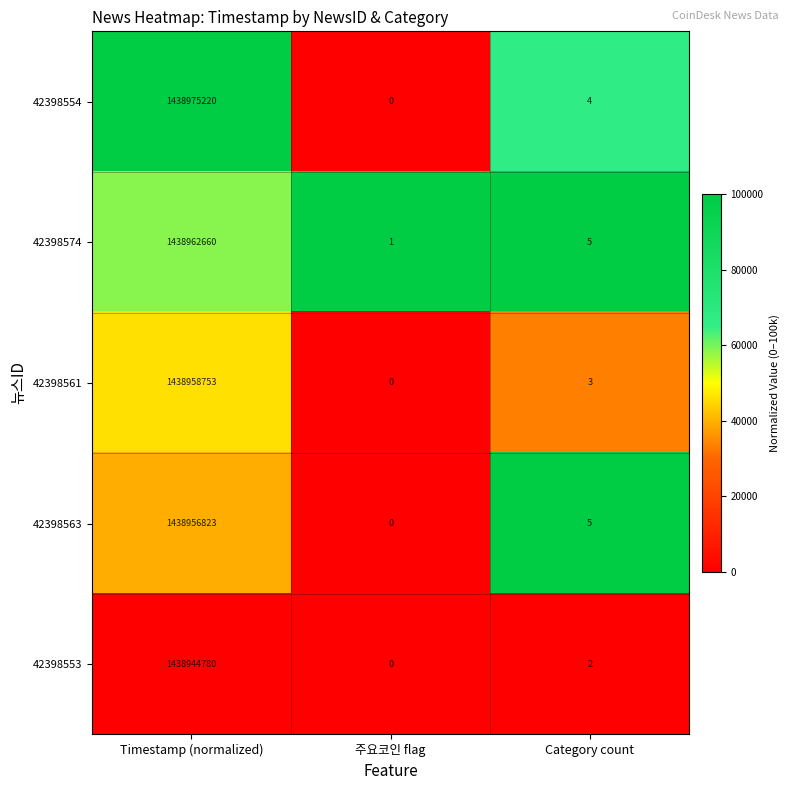

At which category is the sum across all series the highest?

Timestamp (normalized)